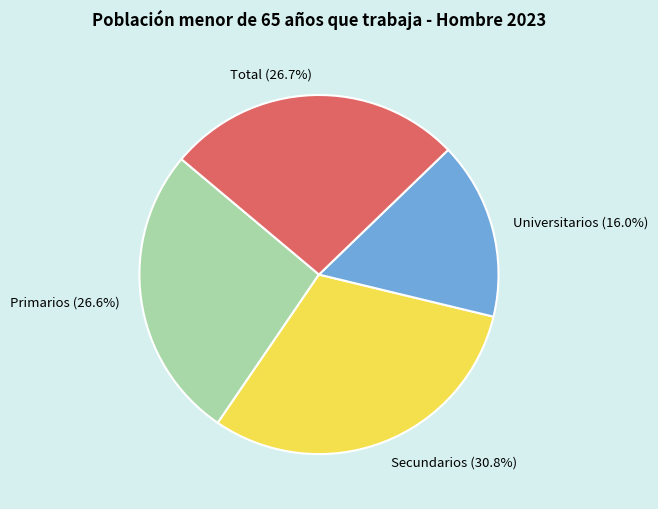

Is there a majority slice in this chart?

No